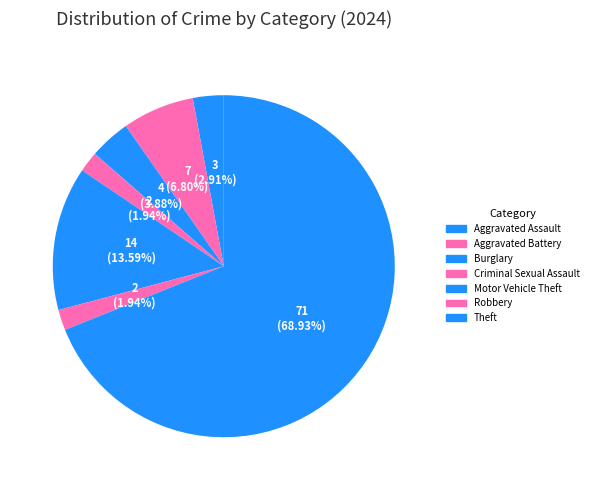

How many slices are in this pie chart?

7